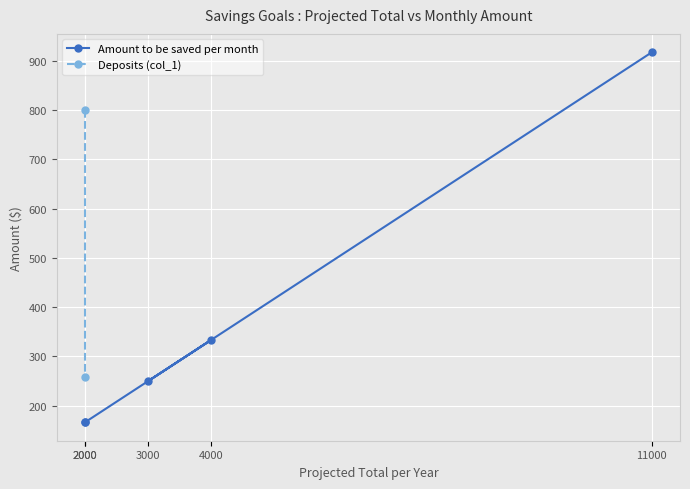

Count the number of values greater than 250.

2